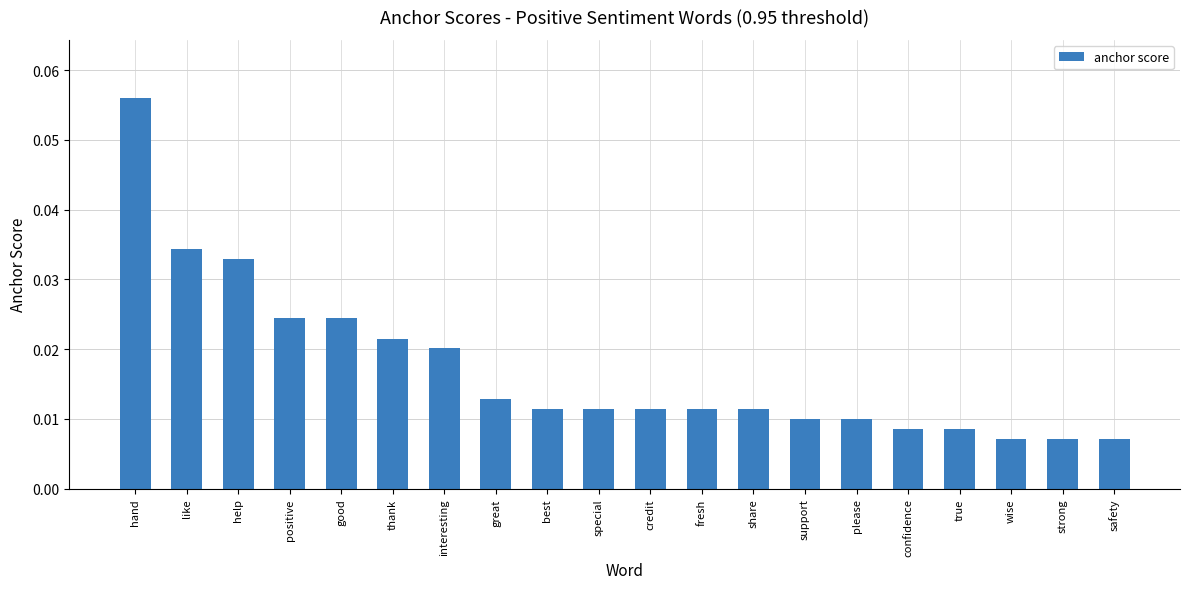

What is the label of the 1st bar from the left?

hand